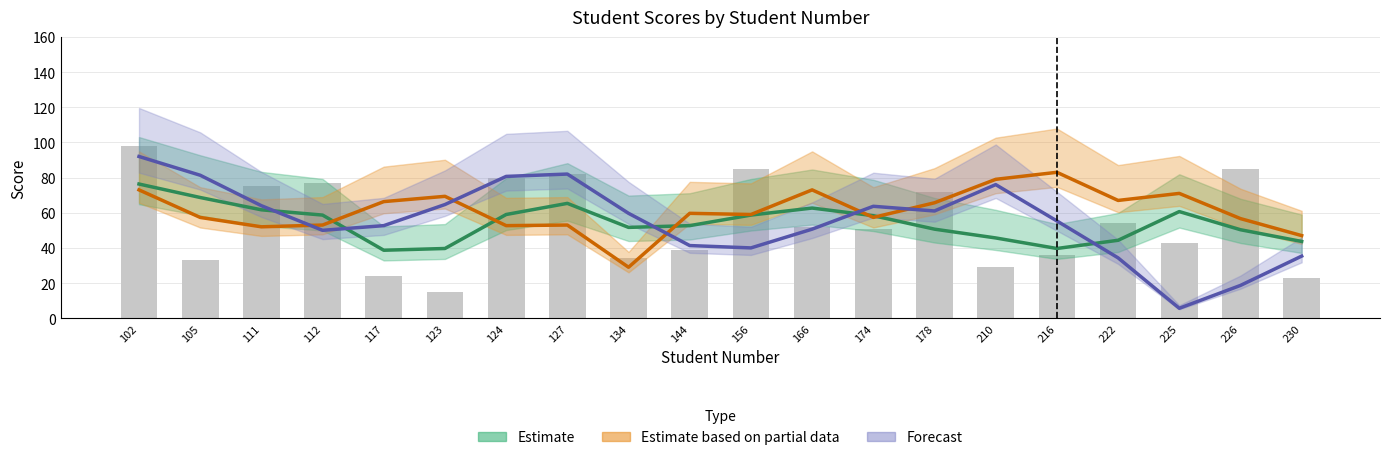

At which label does Ara Sinav (Estimate) first exceed 58?

102